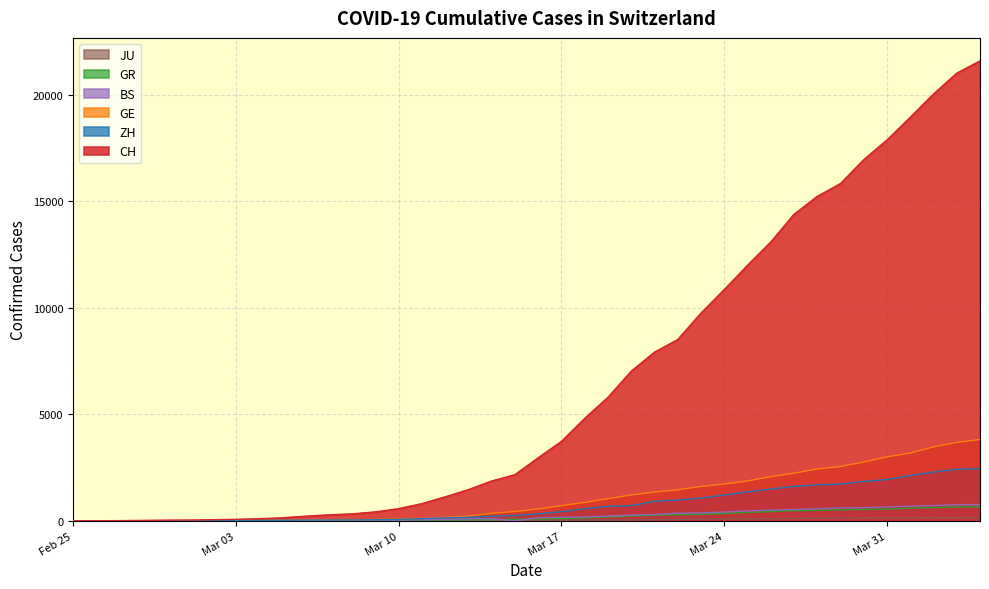

Rank the series by their maximum value, from lowest to highest.

JU, GR, BS, ZH, GE, CH